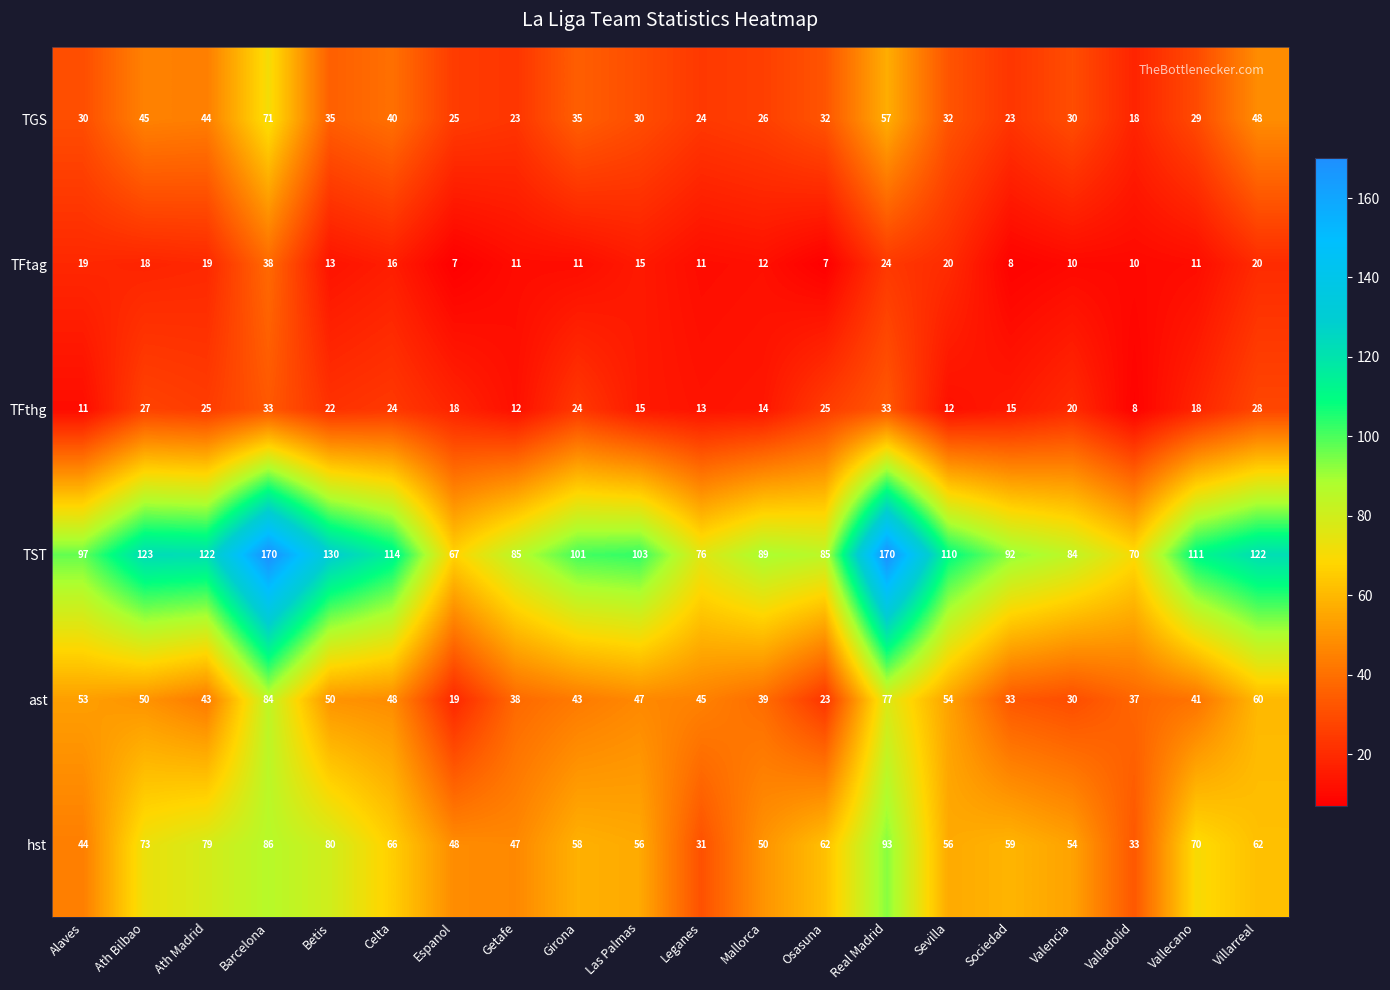

Is it true that hst equals 84 at Las Palmas?

False